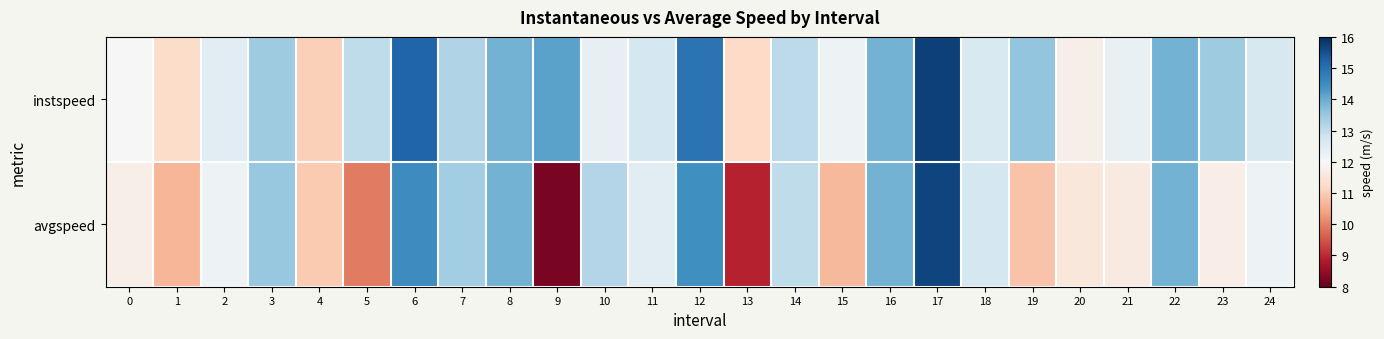

At how many categories does at least one series exceed 11?

25